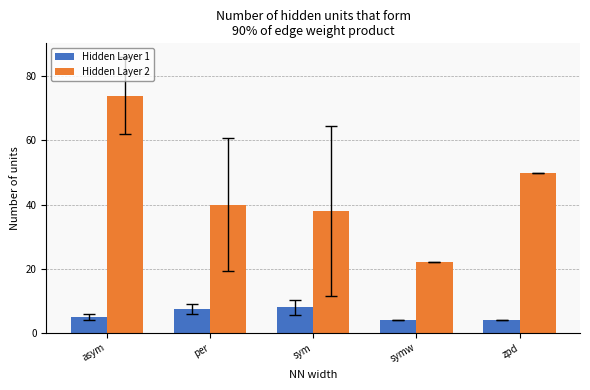

Reading left to right, extract all data points from this chart.

Hidden Layer 1: 5.0	7.5	7.9	4.0	4.0
Hidden Layer 2: 74.0	40.0	38.0	22.0	50.0